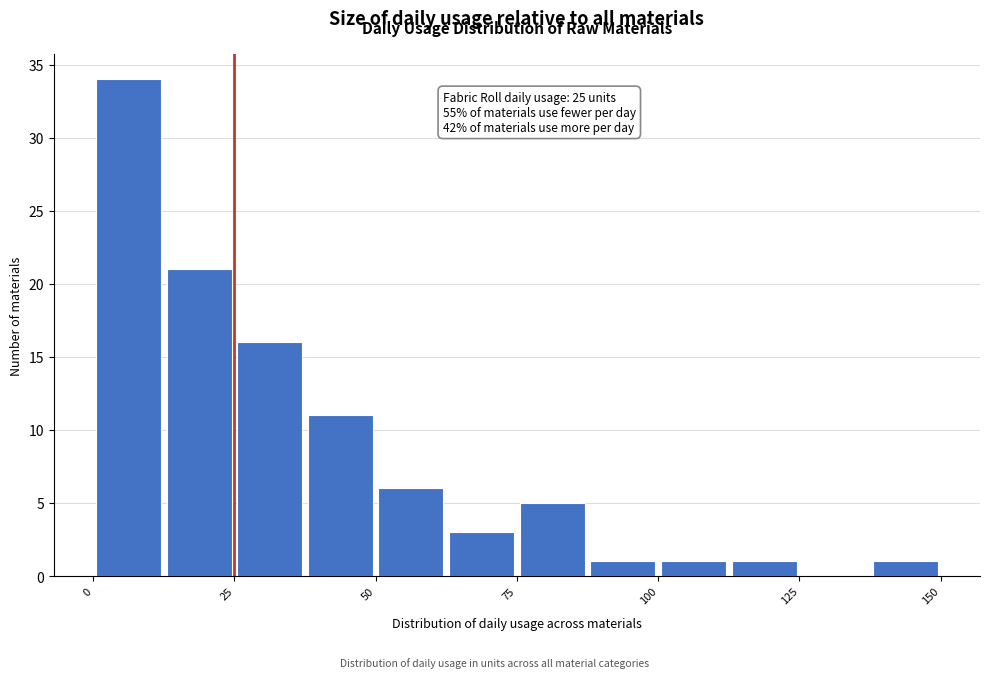

Around what value on the x-axis is the tallest bar? Give the approximate position of its centre, as read against the axis.

5